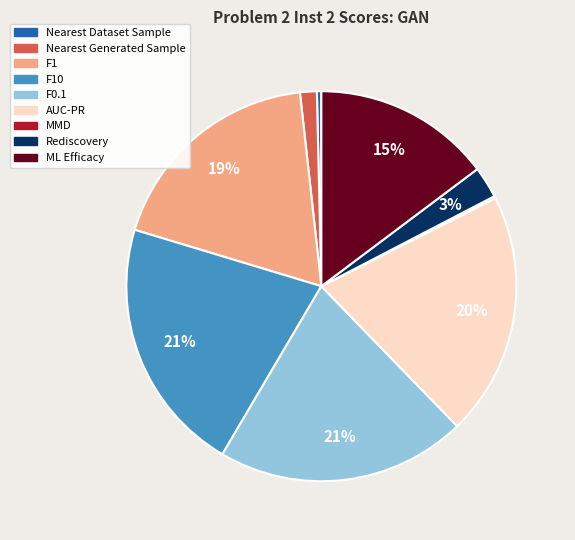

Is the sum of F1 and Rediscovery greater than half?

No